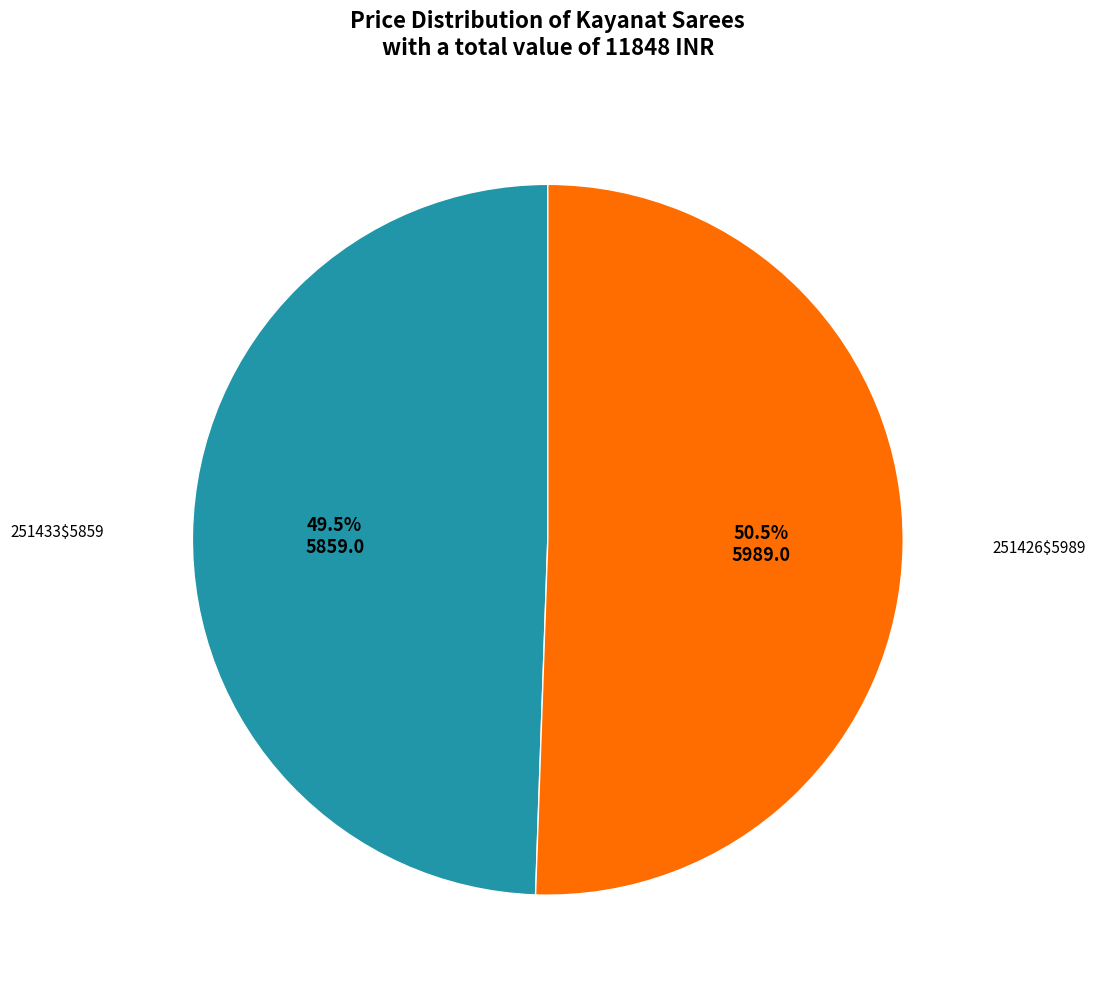

Is there any slice that represents more than half of the pie?

Yes